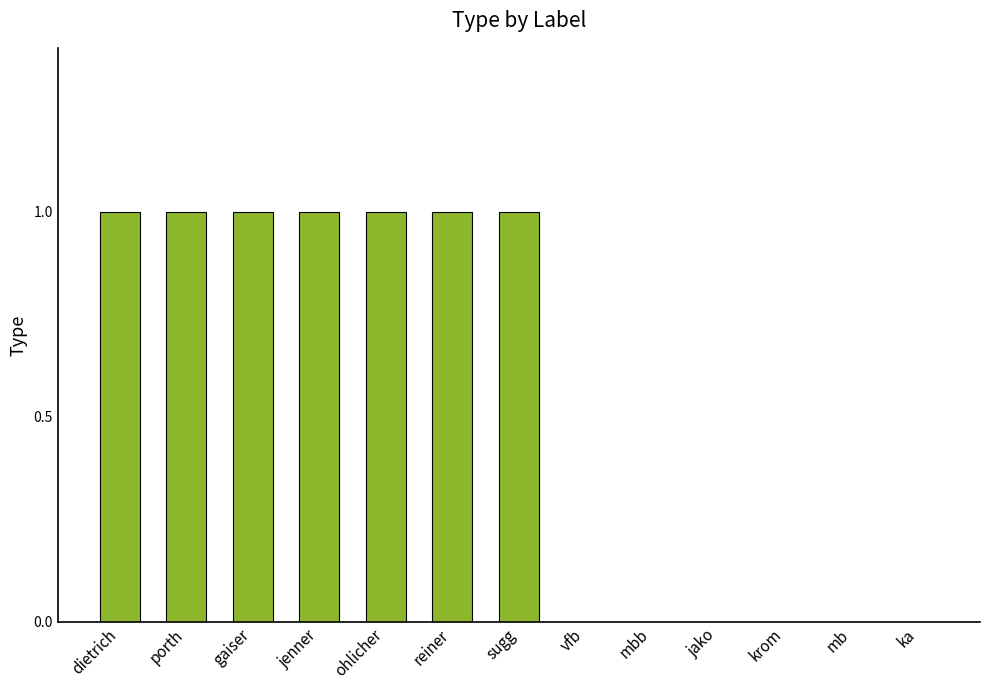

What is the greatest value displayed?

1